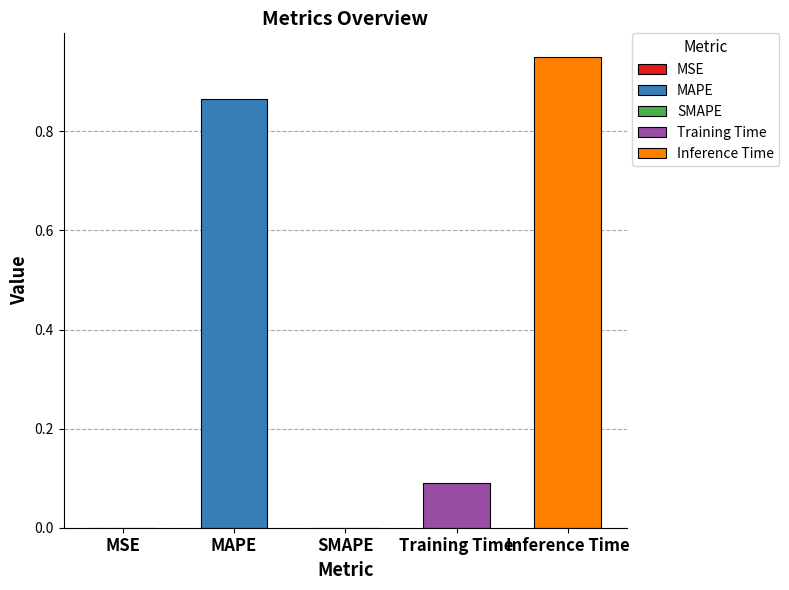

How many positive values are there?

4